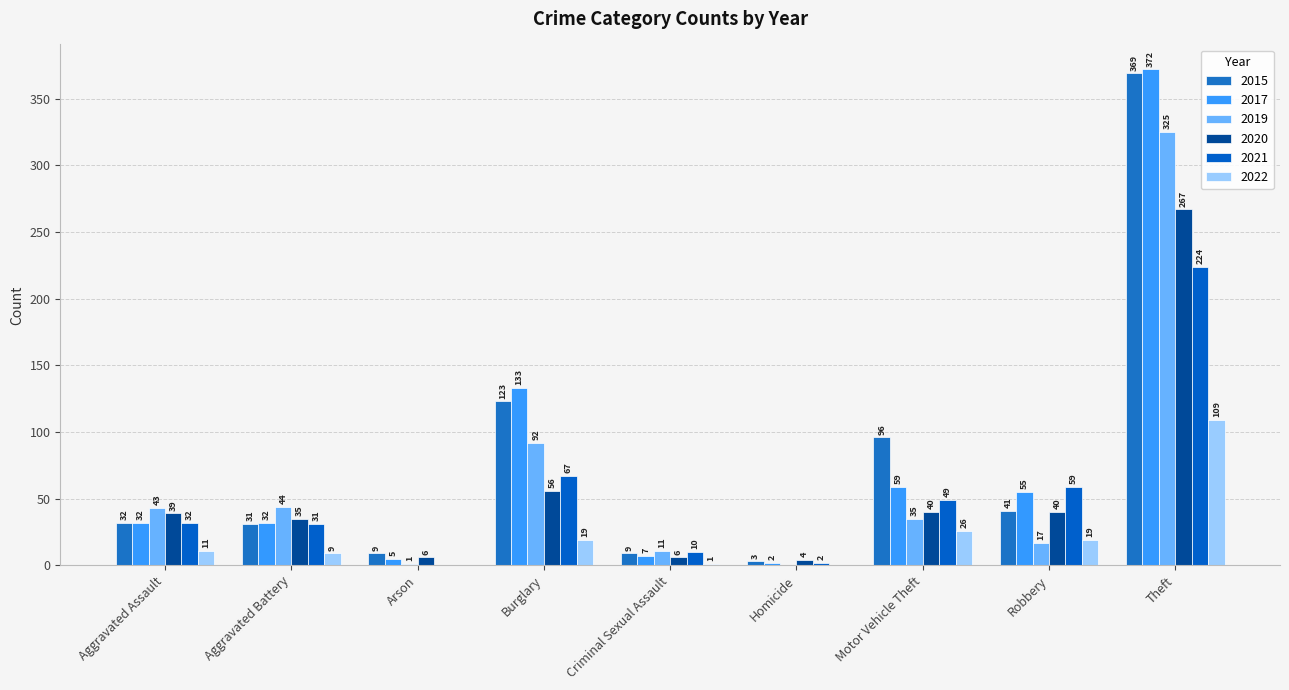

At how many categories does at least one series exceed 99?

2